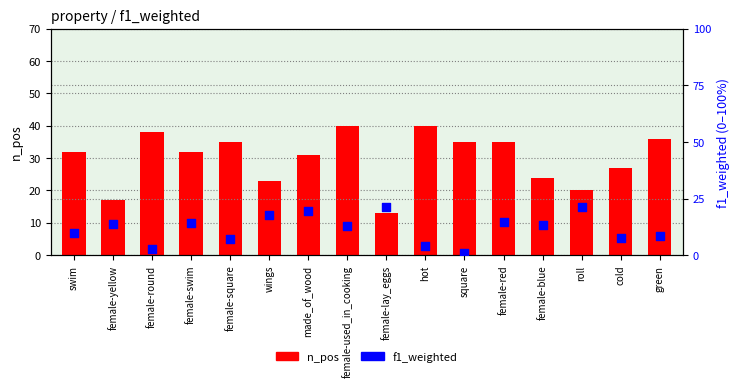

Which series has the widest spread of Y values?

n_pos